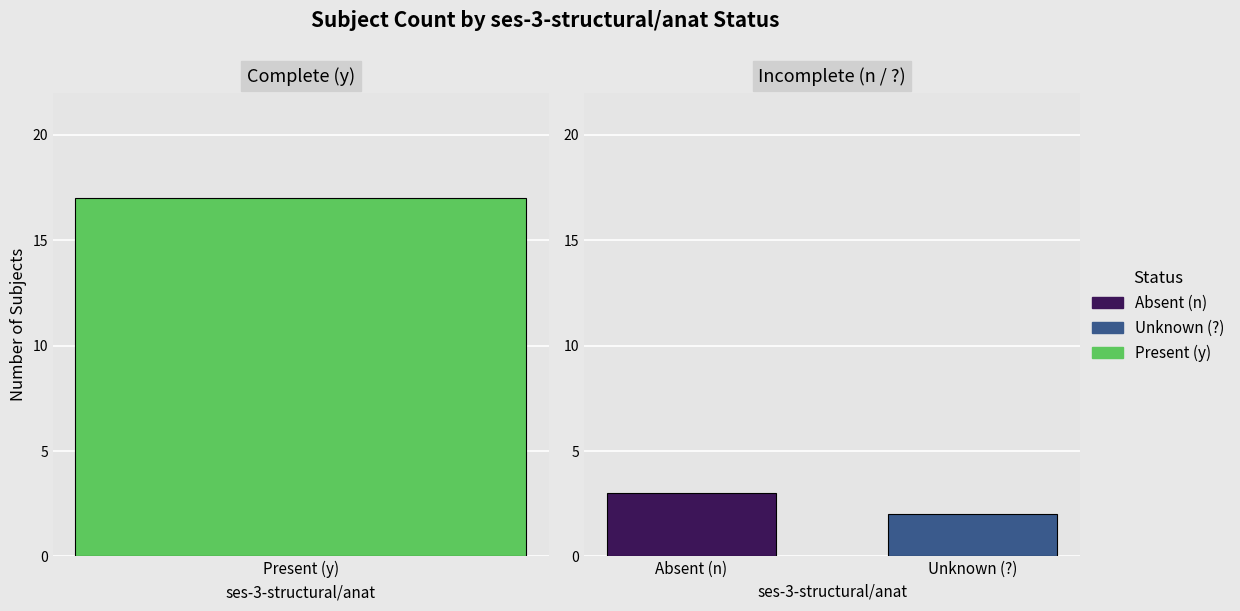

At which label is the value closest to 9?

n